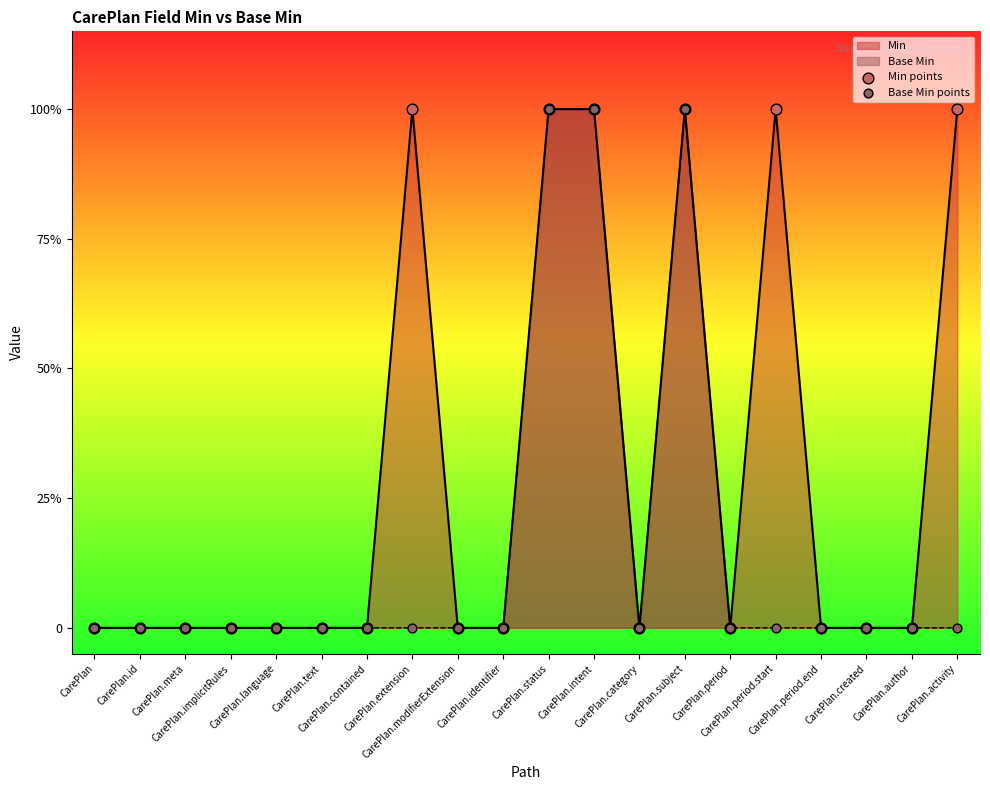

At how many categories does at least one series exceed 0?

6